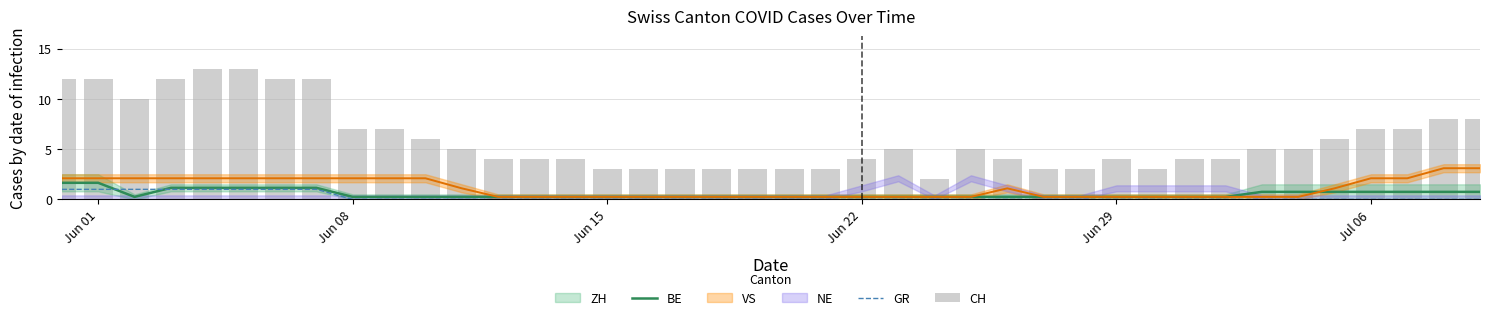

The value of GR at Jun 15 is 0.0. True or false?

True